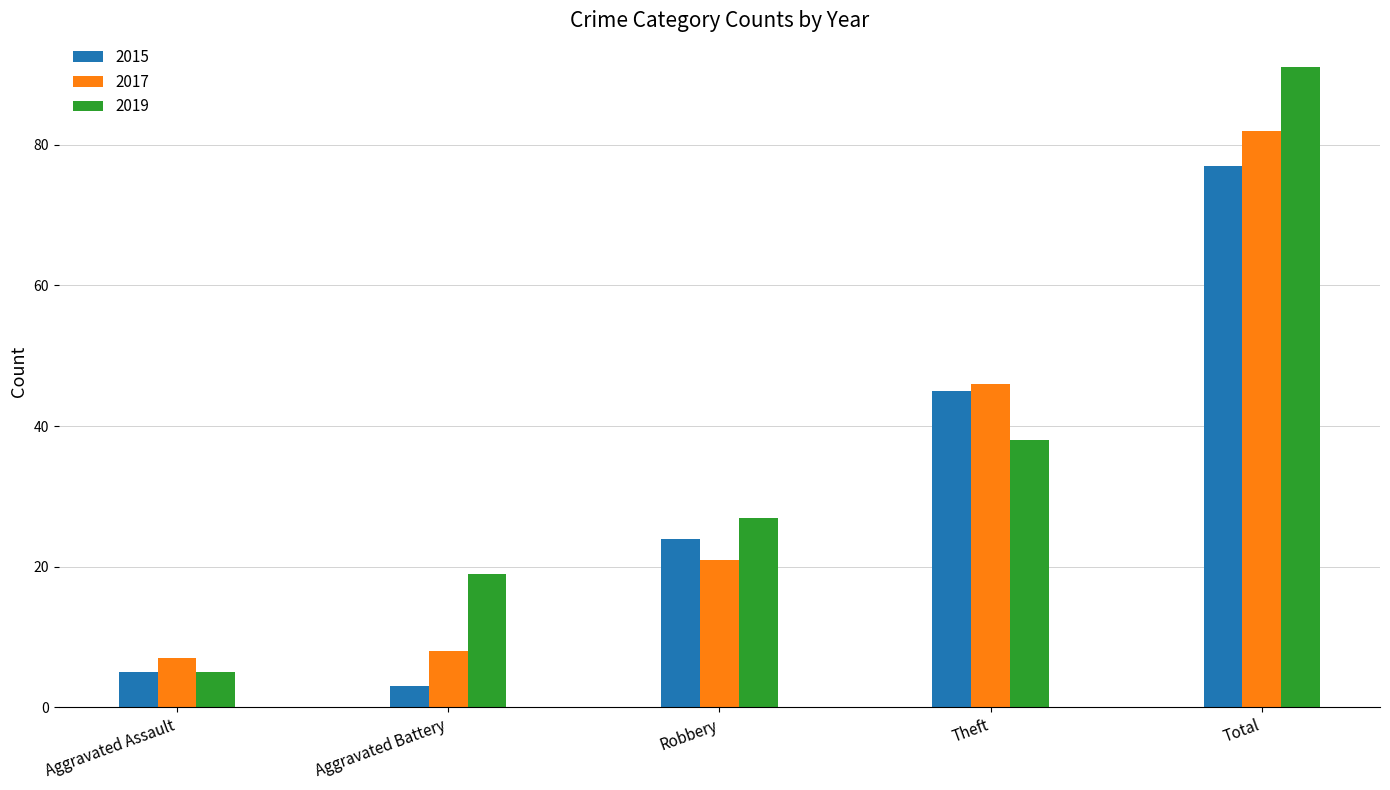

Which series has the widest spread of values?

2019